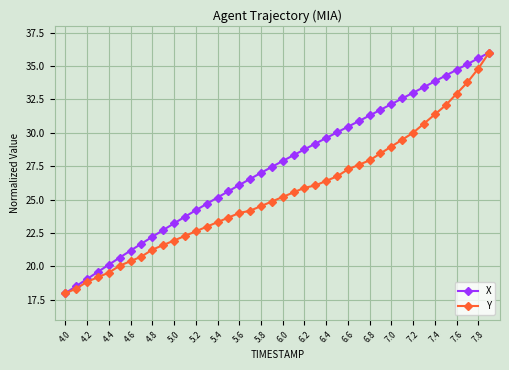

What is the smallest value displayed?

18.0